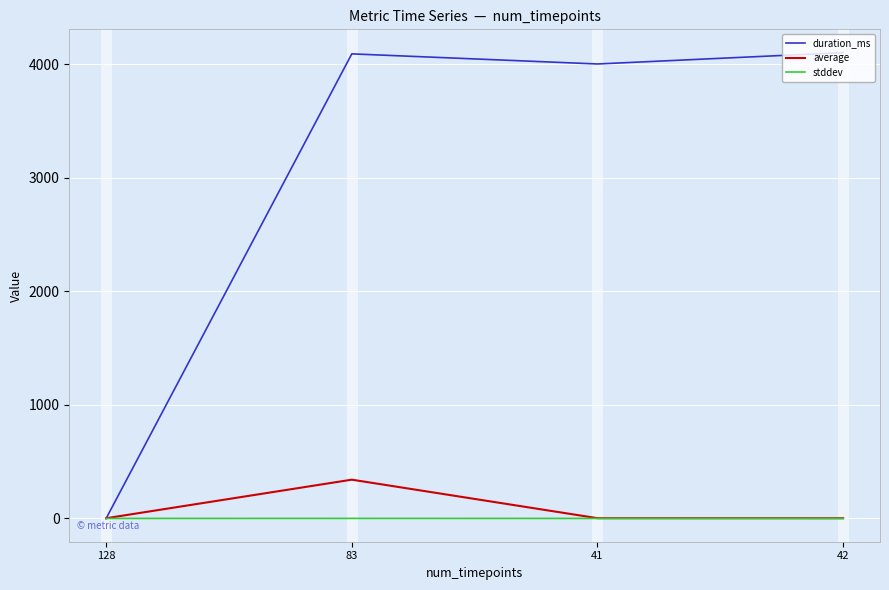

What is the maximum value shown in the chart?

4102.0